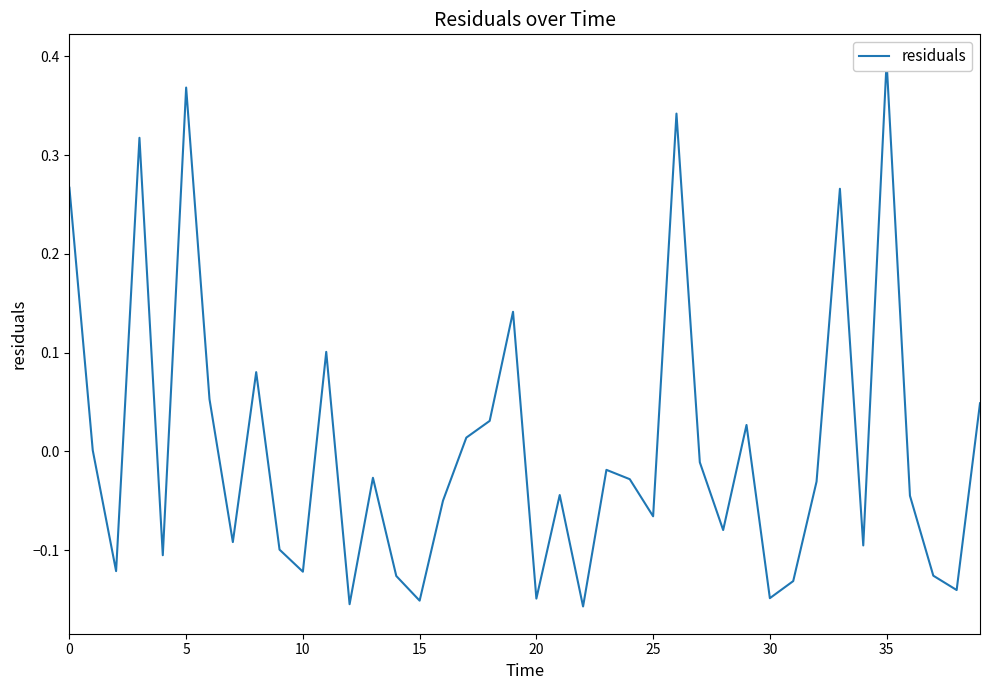

Is it true that the value at 15 is -0.2?

True